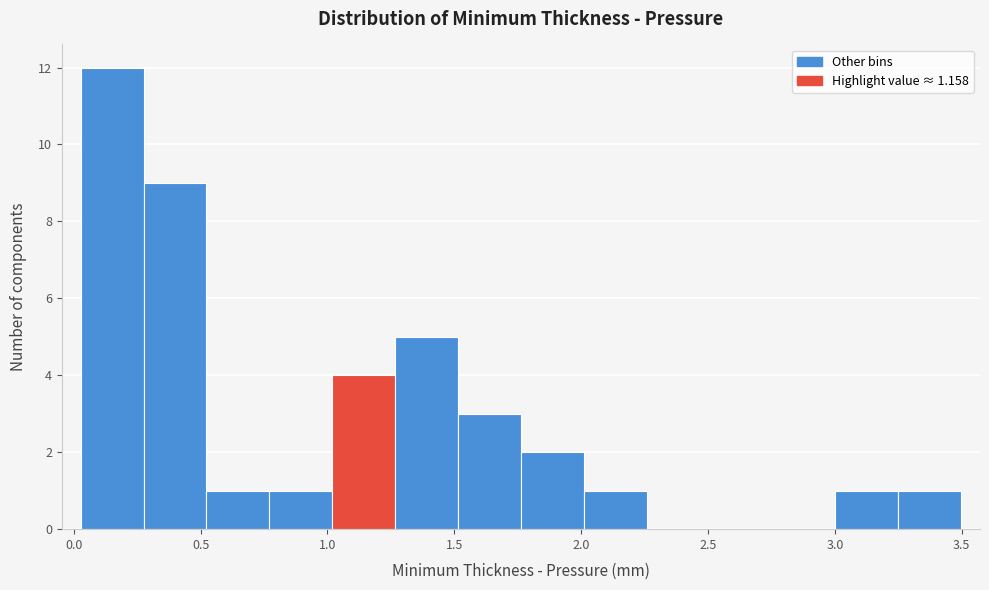

What is the height of the bar covering 1.50 to 1.75 on the x-axis? Neither the bar edges nor the heights are printed on the chart, so give them approximately, as read against the axes.

3